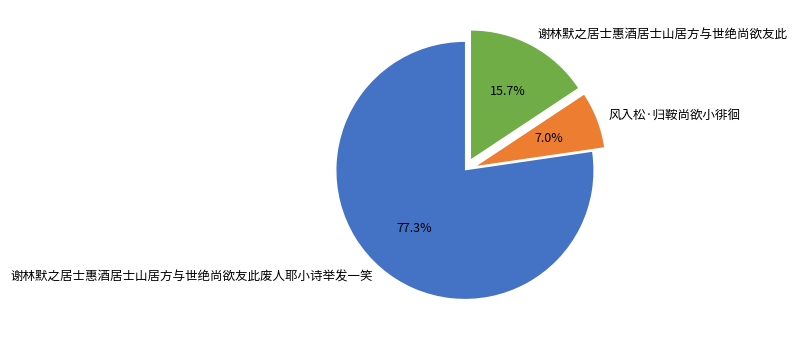

What is the ratio of the value at 谢林默之居士惠酒居士山居方与世绝尚欲友此废人耶小诗举发一笑 to the value at 谢林默之居士惠酒居士山居方与世绝尚欲友此?

4.9